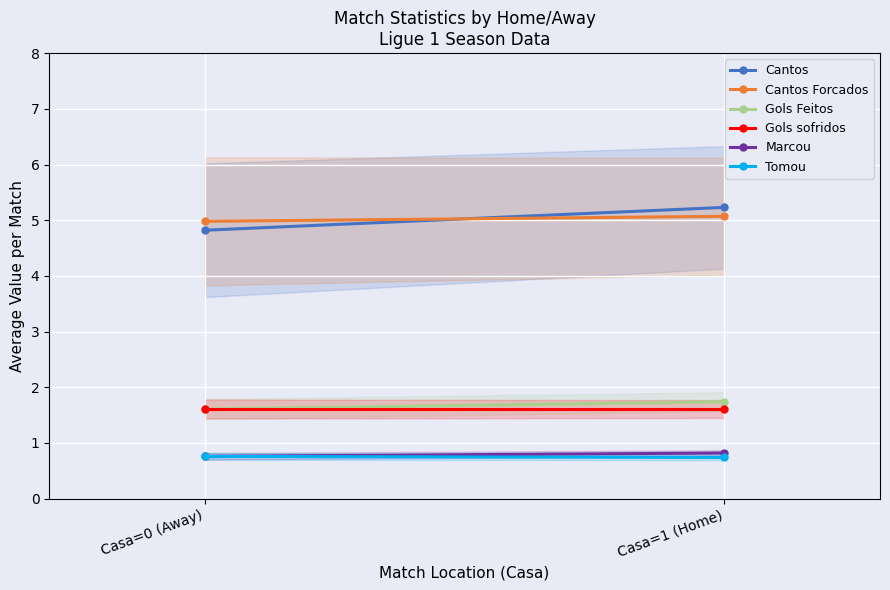

What position from the left is Casa=0 (Away)?

1